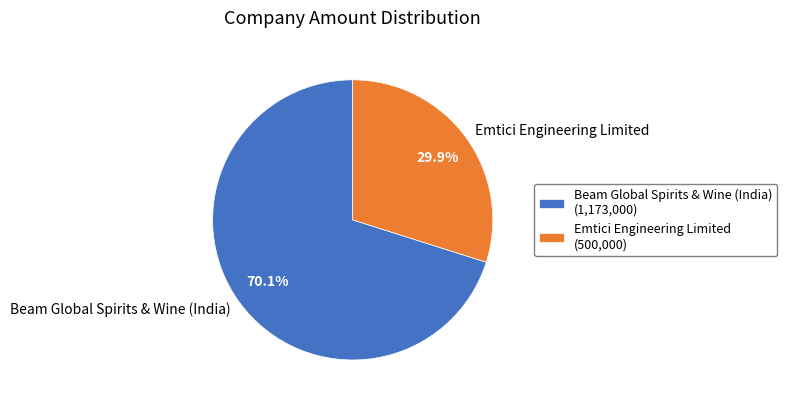

To the nearest percent, what percentage of the pie is Emtici Engineering Limited?

30%